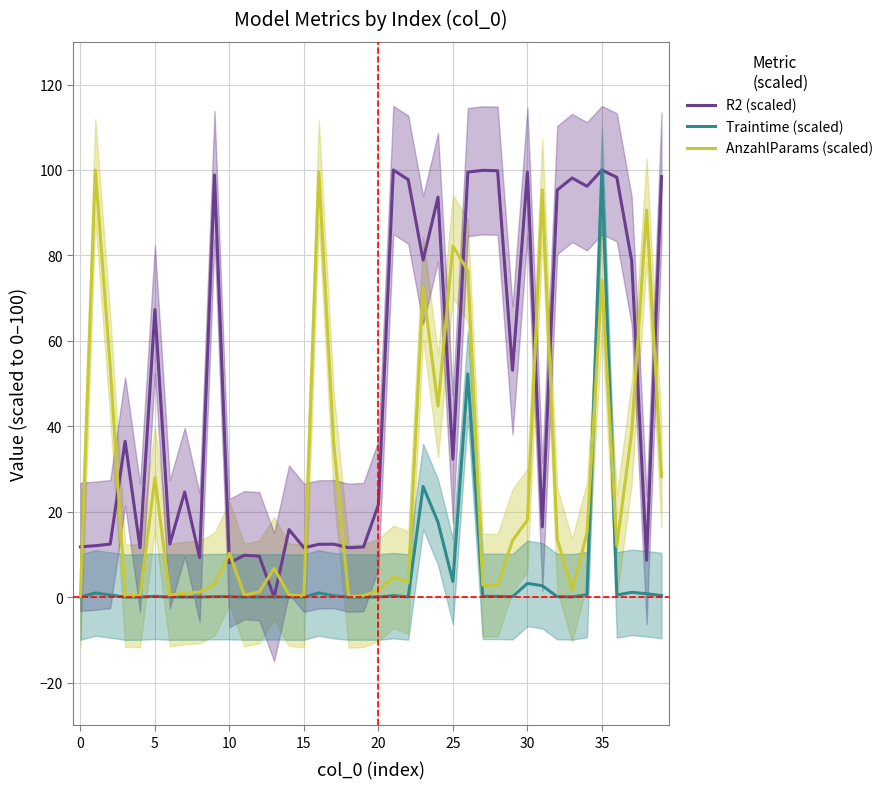

Is the value of Traintime (scaled) at 24 greater than the value of AnzahlParams (scaled) at 20?

No